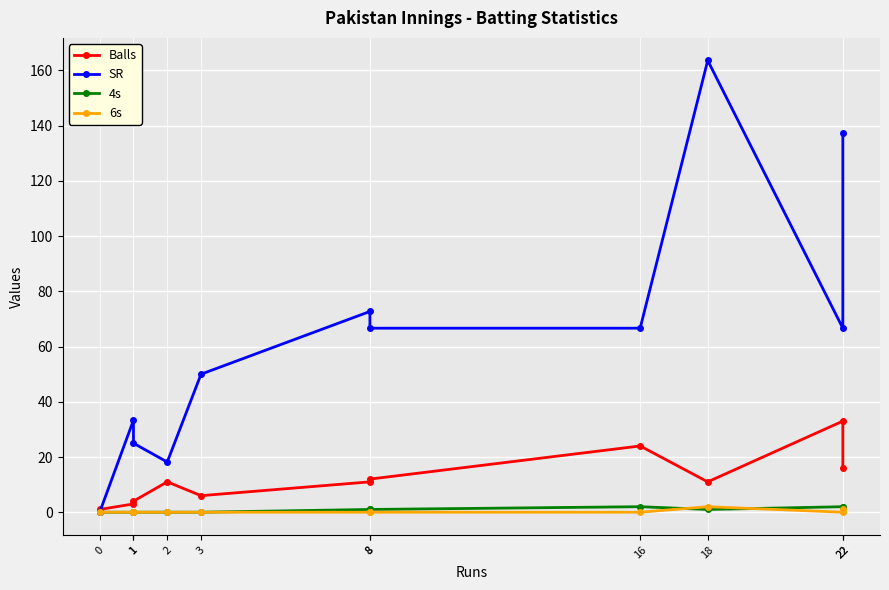

At which label is 6s closest to 1?

22